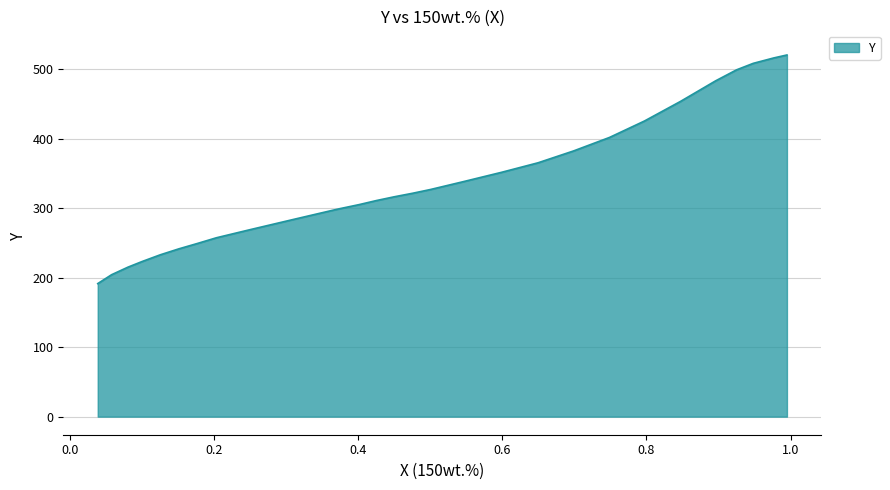

What is the change in value from 0.9483 to 0.2034?

-251.1